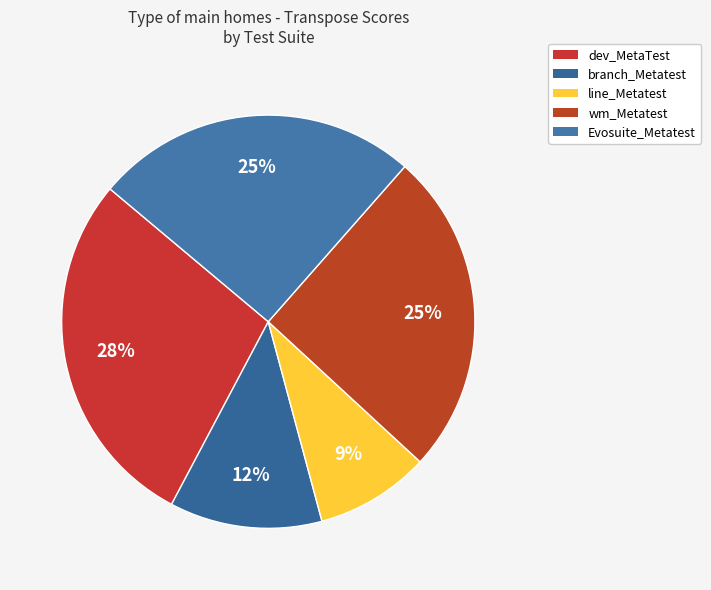

To the nearest percent, what is the difference between the largest and smallest slice percentages?

19%